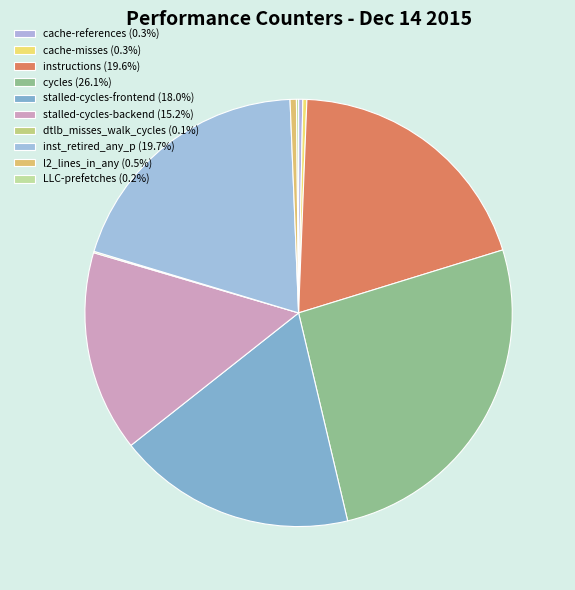

To the nearest percent, what is the combined percentage of instructions and LLC-prefetches?

20%